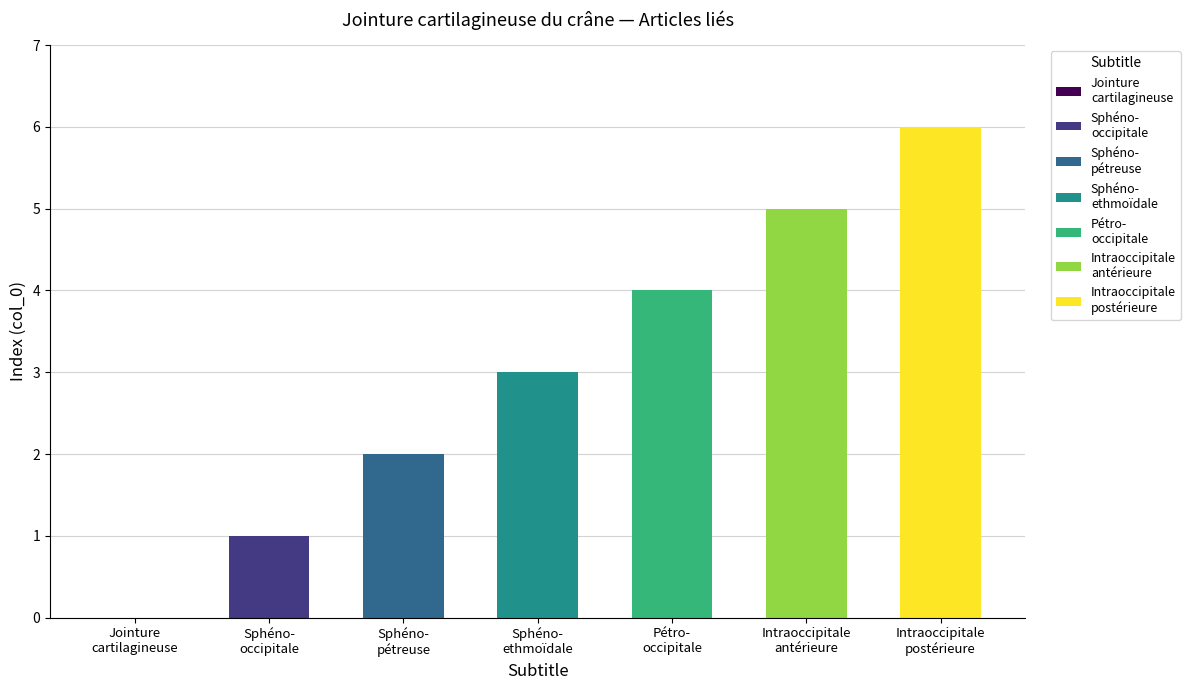

What is the sum of all values?

21